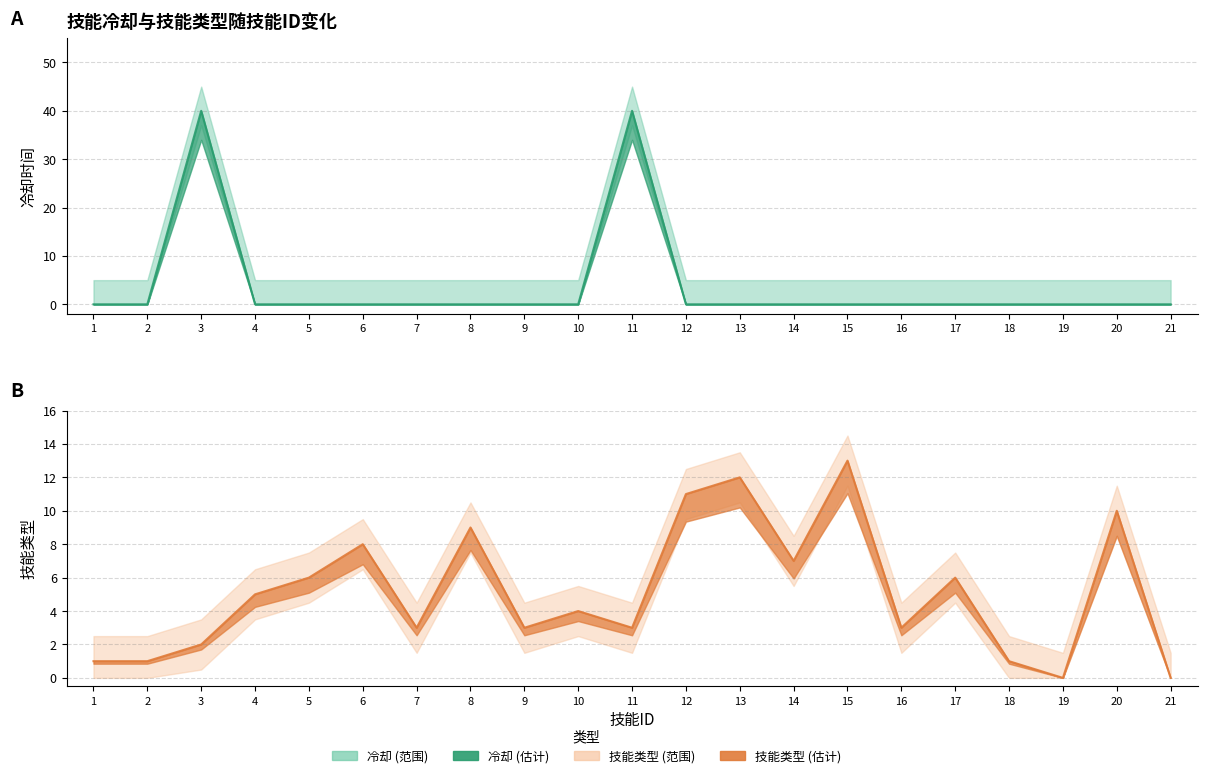

Which series has the largest total across all categories?

技能类型